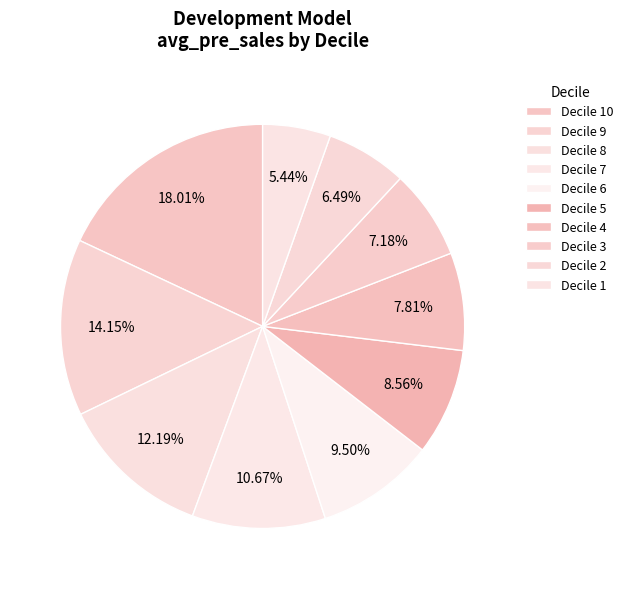

How many slices are in this pie chart?

10